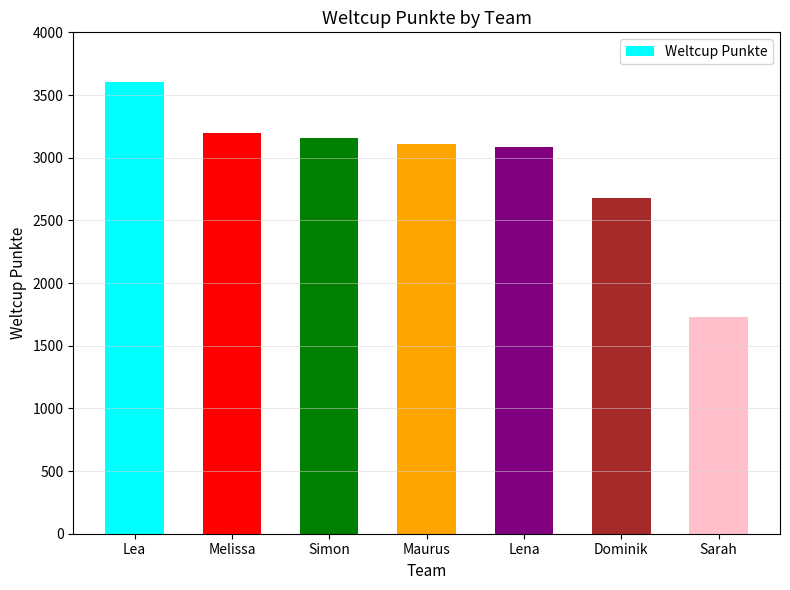

What position from the left is Lea?

1